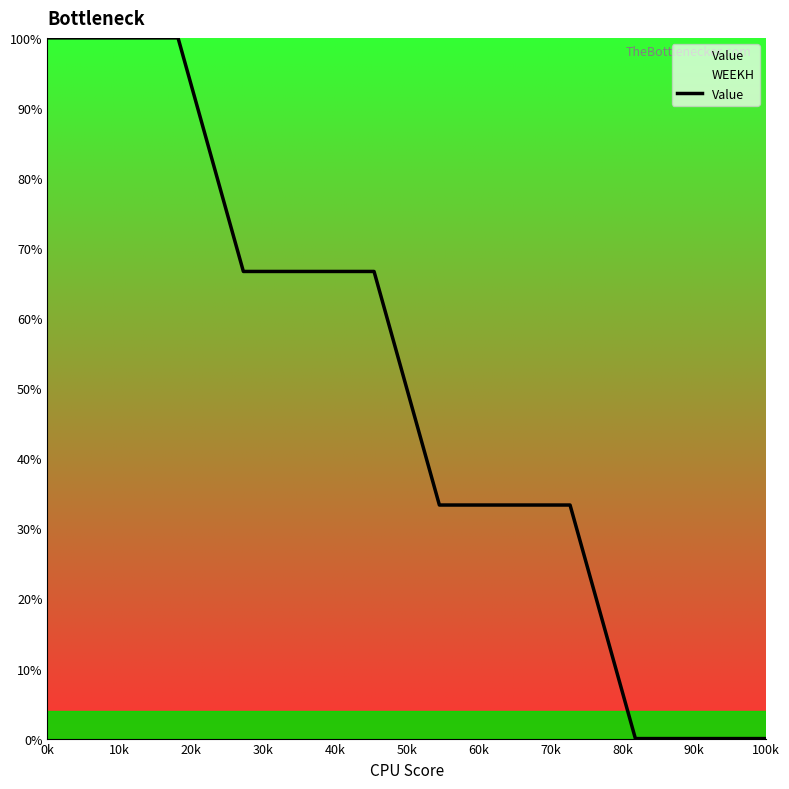

What is the highest value of the WEEKH series?

100.0